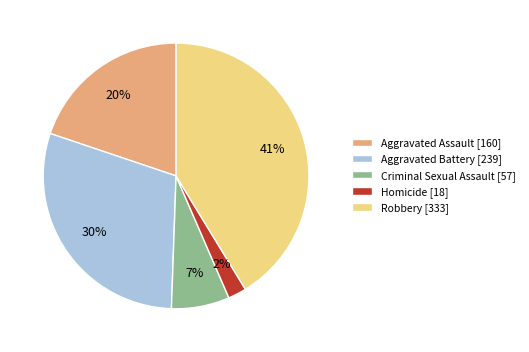

Between Criminal Sexual Assault [57] and Aggravated Assault [160], which is larger?

Aggravated Assault [160]